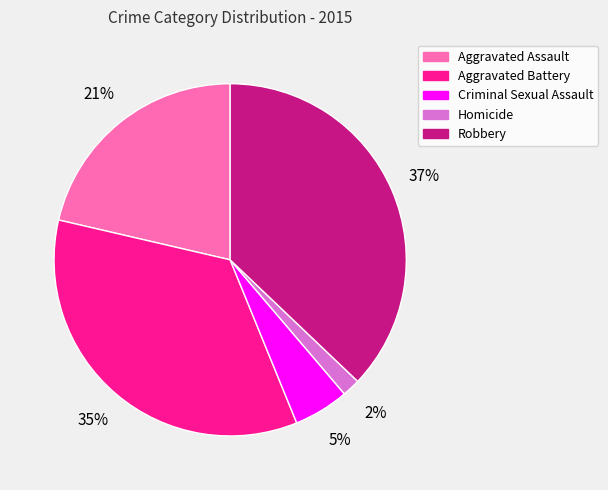

Which has a higher value, Robbery or Aggravated Battery?

Robbery